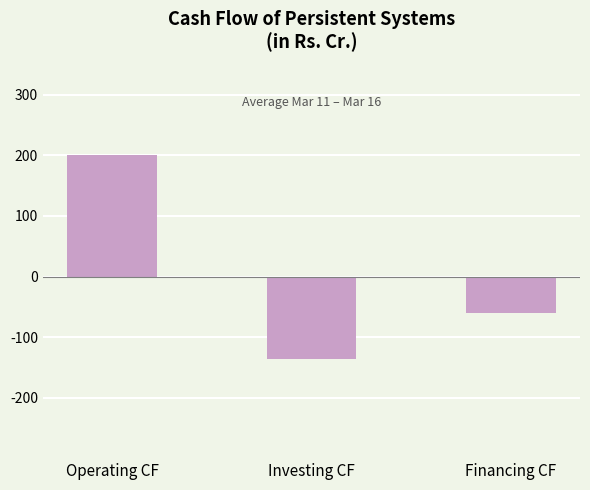

How many bars are there in total?

3